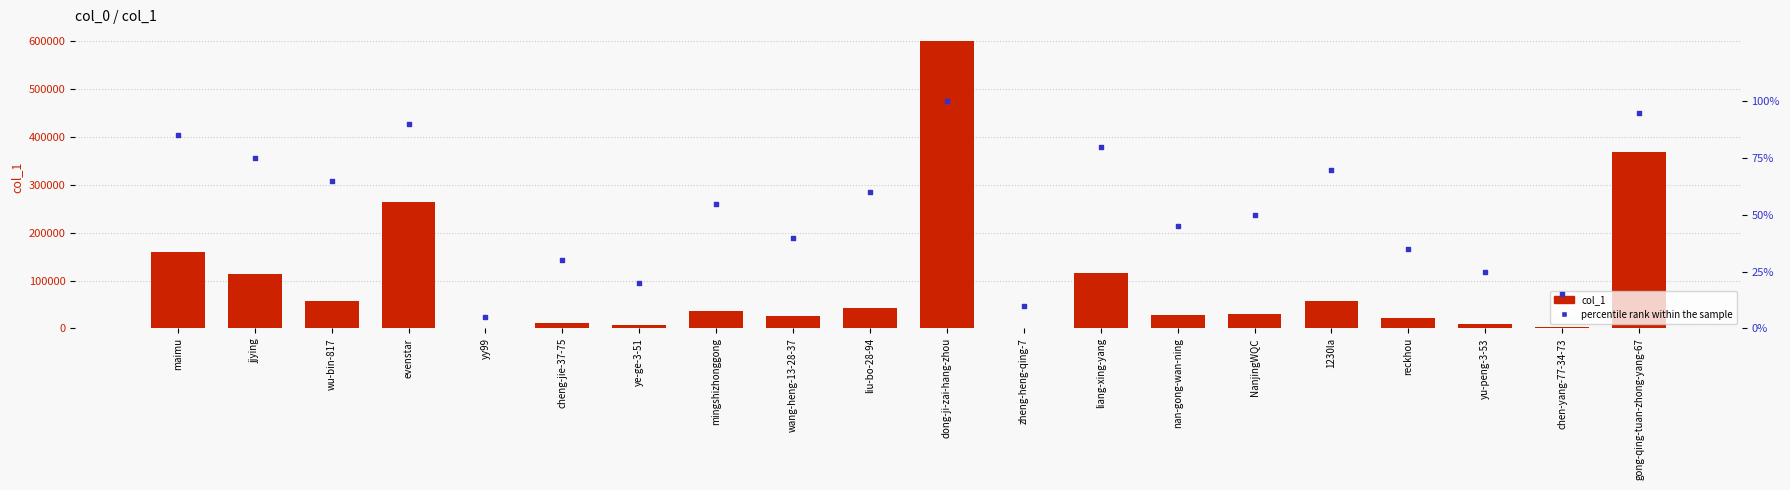

At how many categories does at least one series exceed 459359?

1